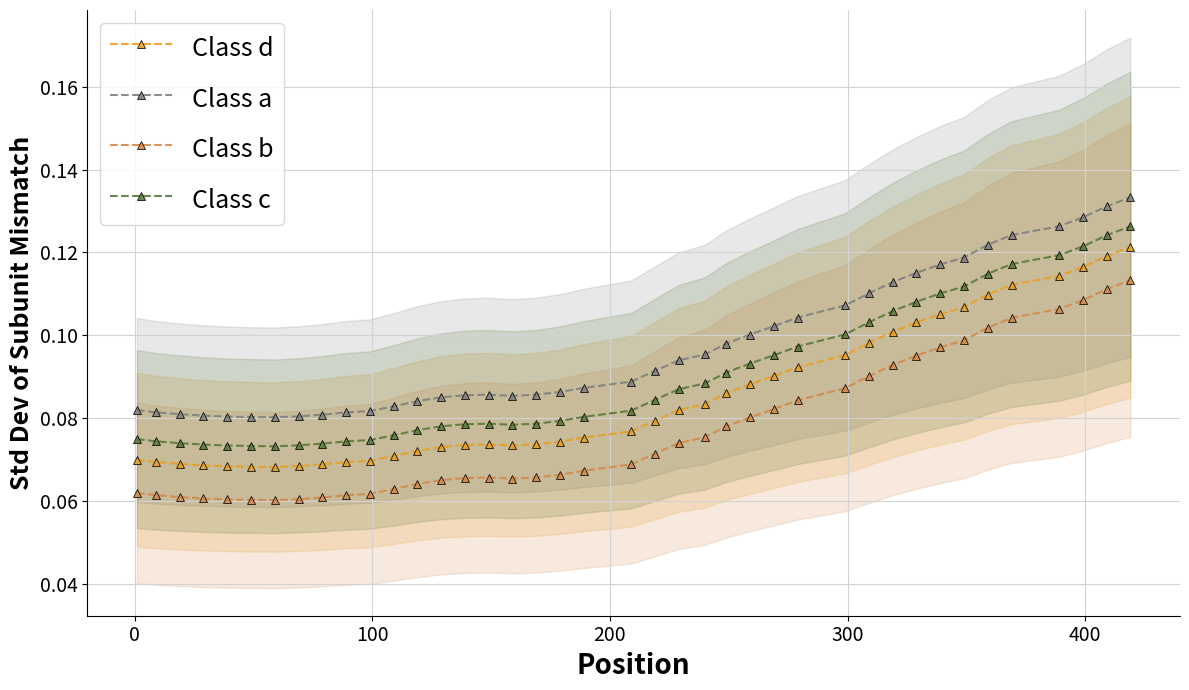

Count the Class a values in the range 0 to 1.

40